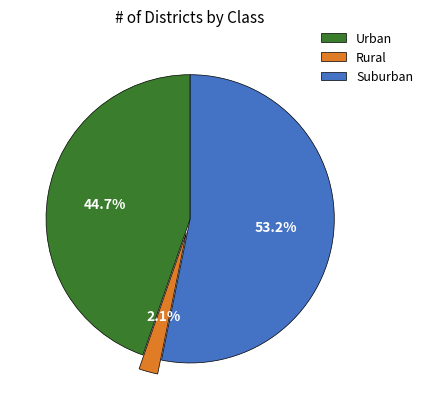

Which category has the smallest portion of the pie?

Rural